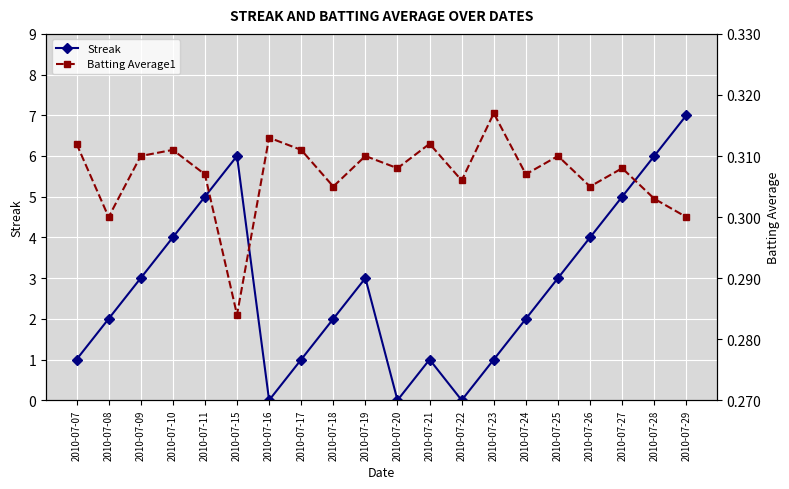

True or false: Batting Average1 has more than 0 points higher than both neighbors.

True